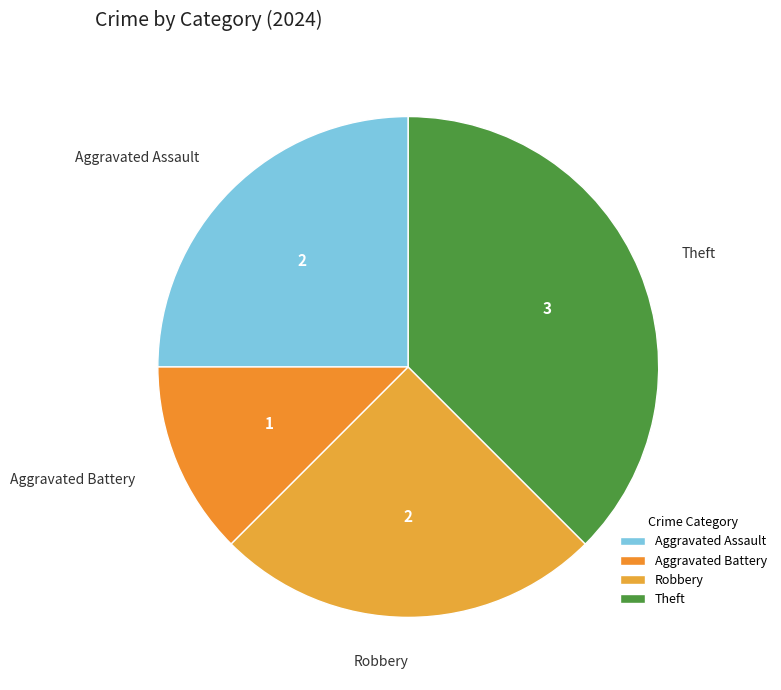

True or false: Aggravated Assault accounts for 14% of the total.

False